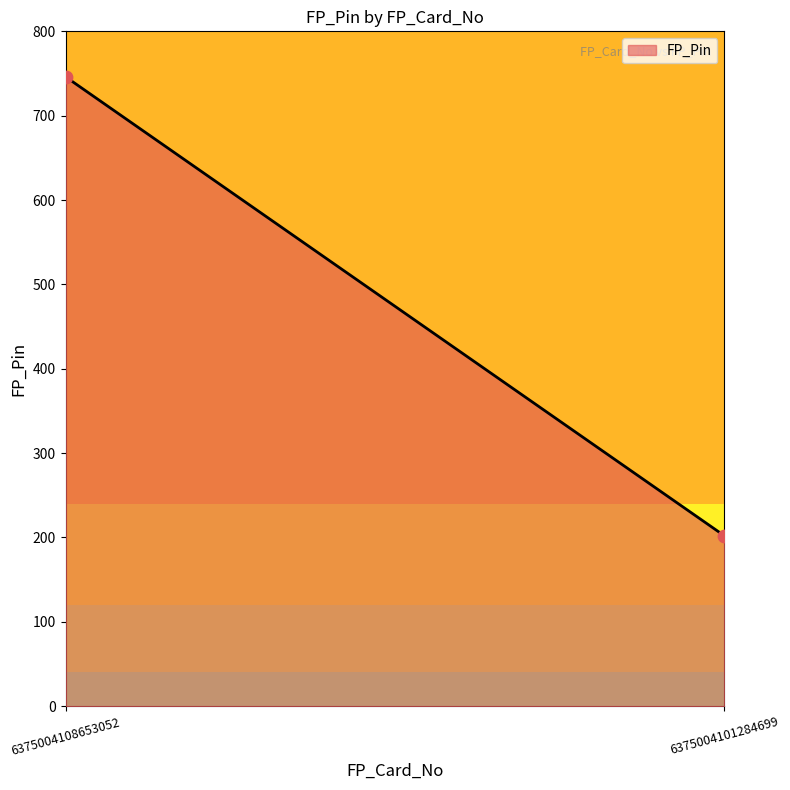

What is the average Y value?

474